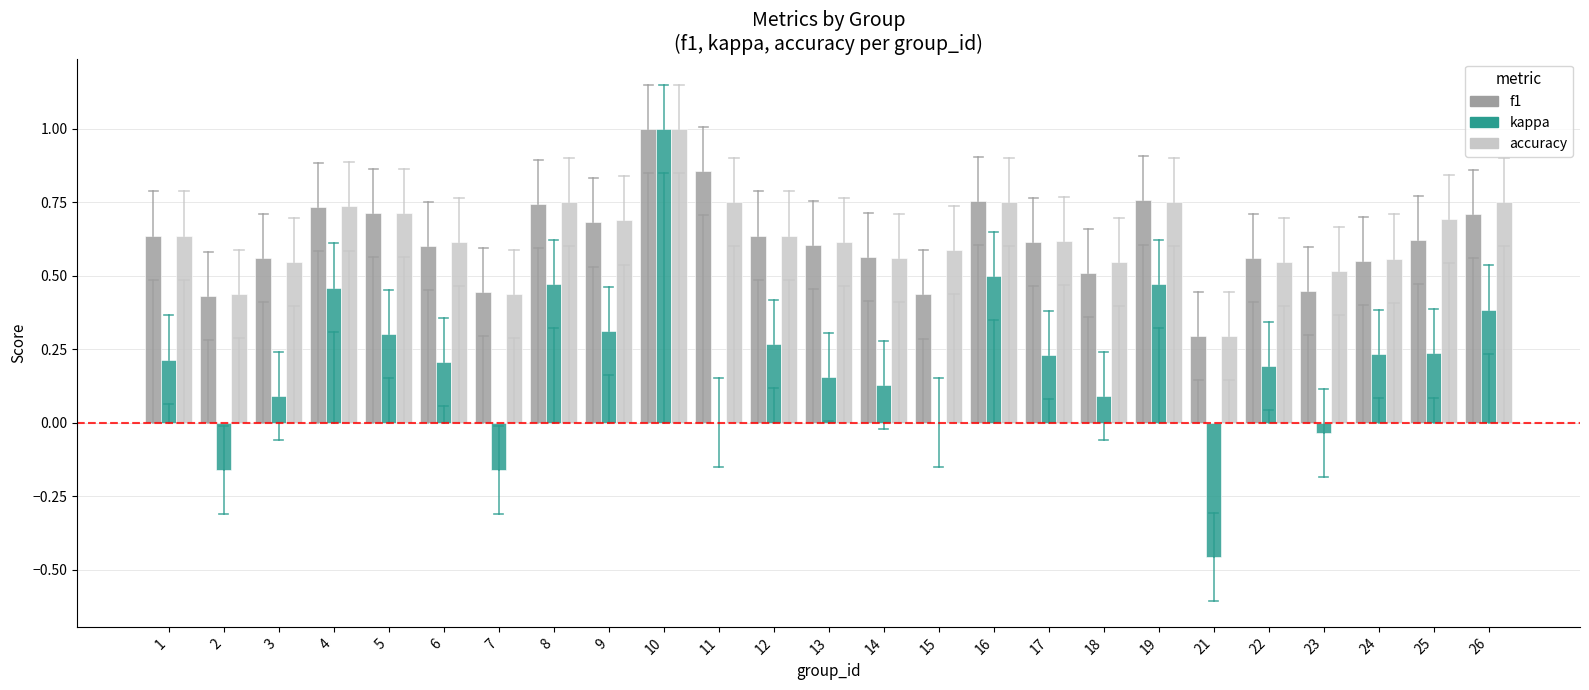

Is it true that kappa equals 0.2 at 24?

True